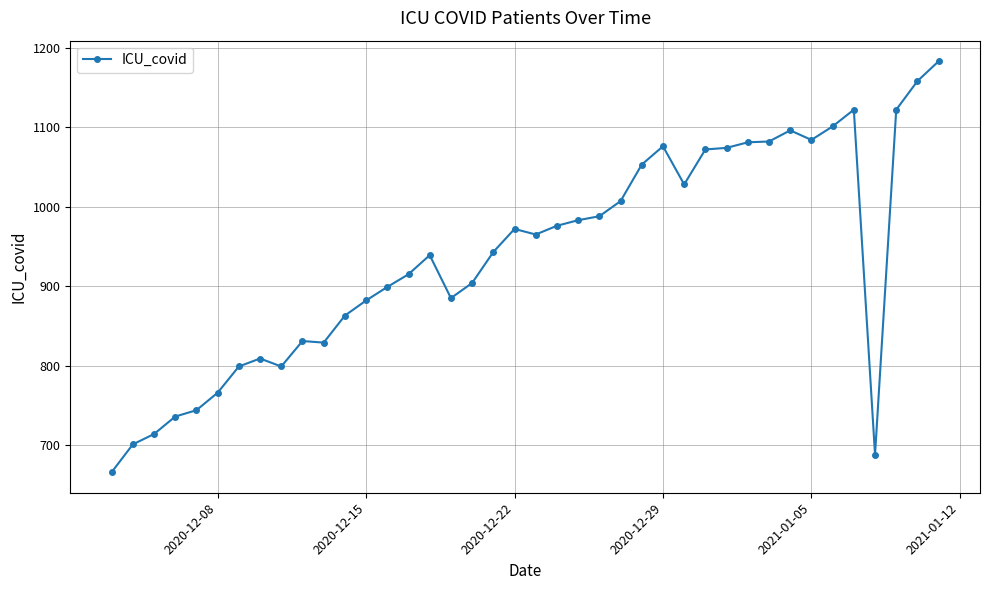

What is the average value?

938